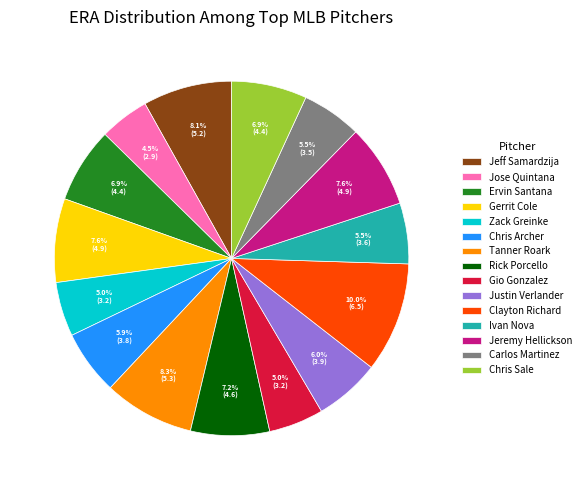

What percentage is the Justin Verlander slice, to the nearest percent?

6%